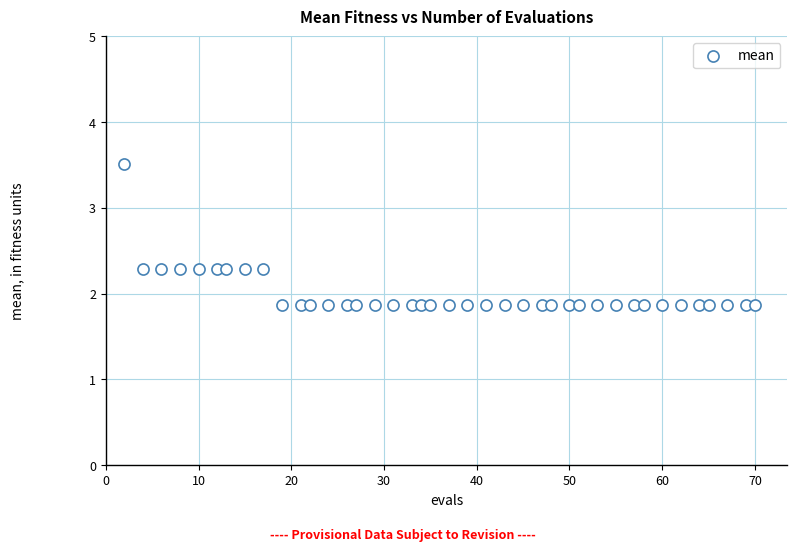

What is the range of X values (max minus min)?

68.0